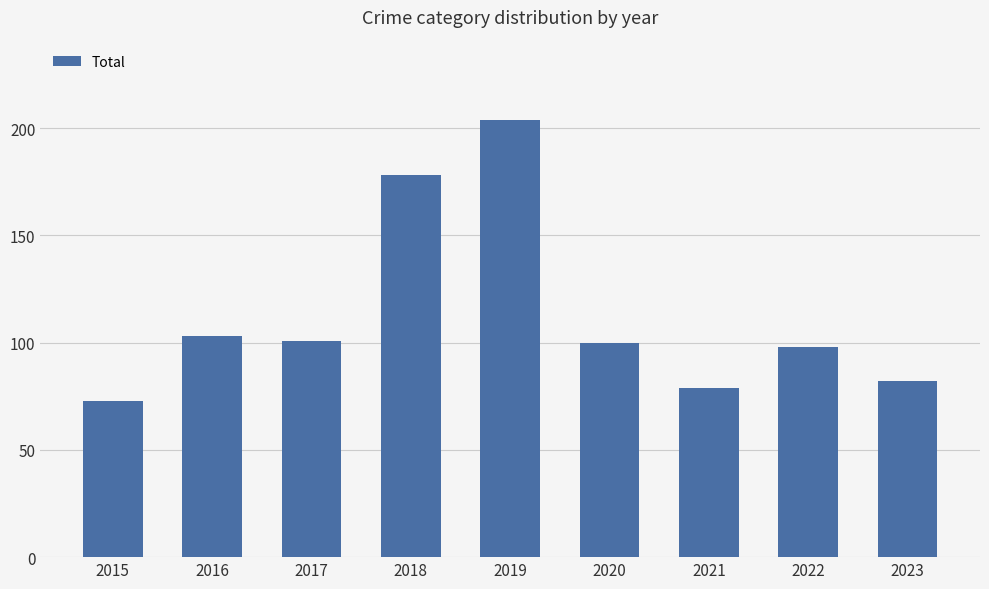

What is the value of the 8th bar from the left?

98